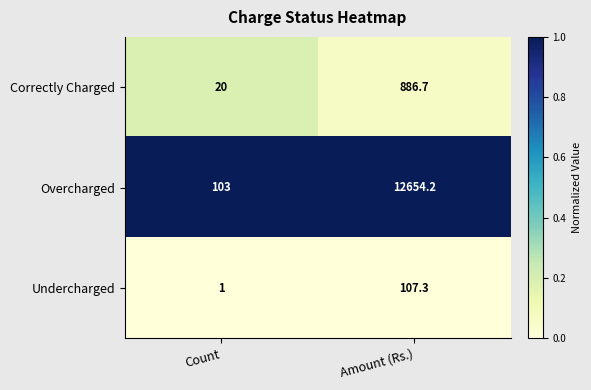

At which category is the sum across all series the highest?

Amount (Rs.)